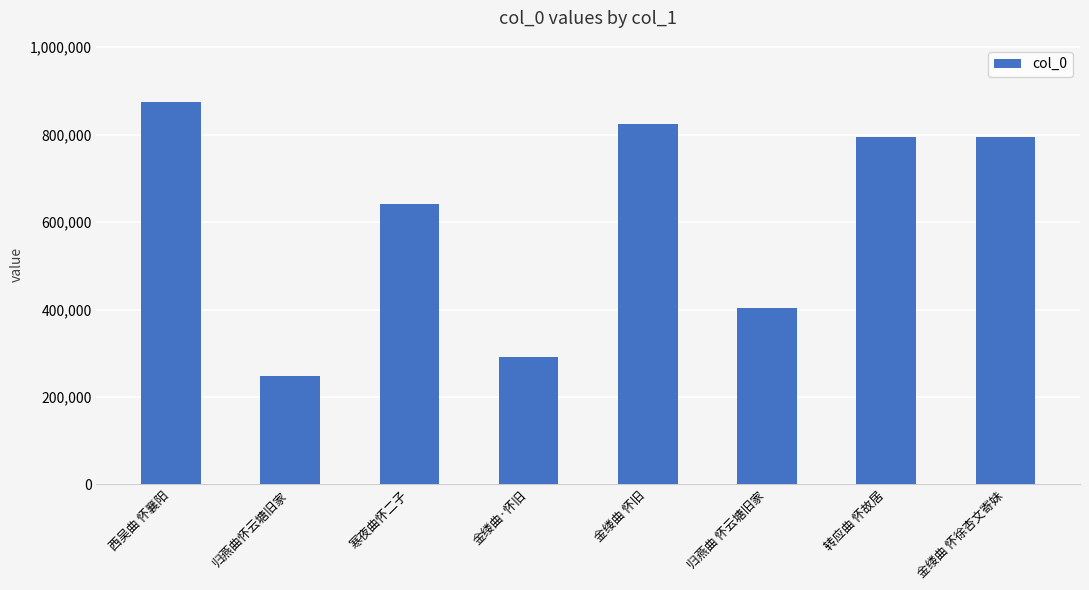

What is the approximate value at 西吴曲 怀襄阳, to the nearest 50?

874450